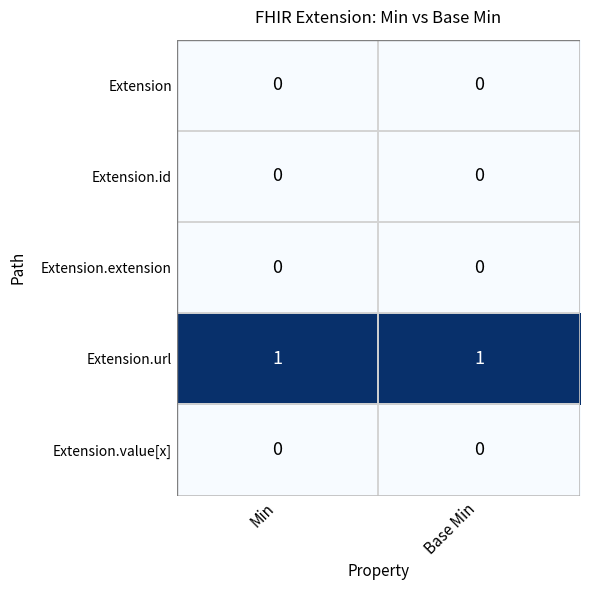

Is it true that Extension.extension equals 0 at Base Min?

True